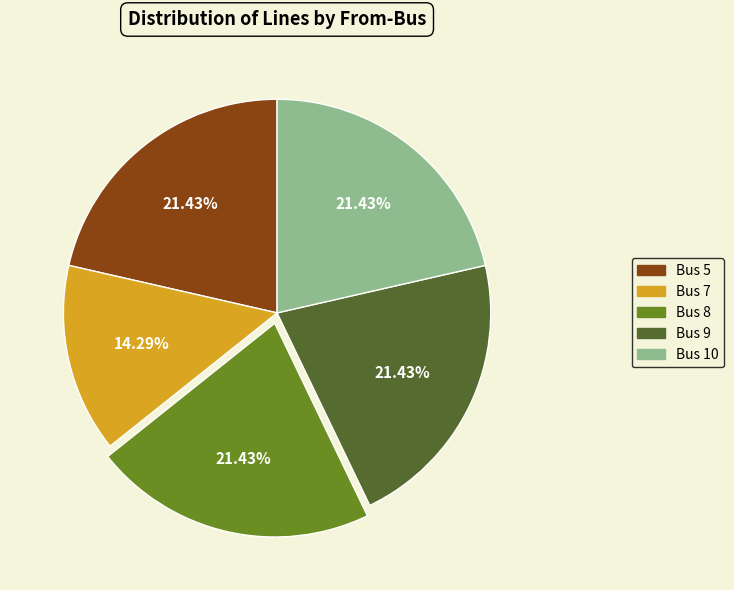

How many slices are in this pie chart?

5